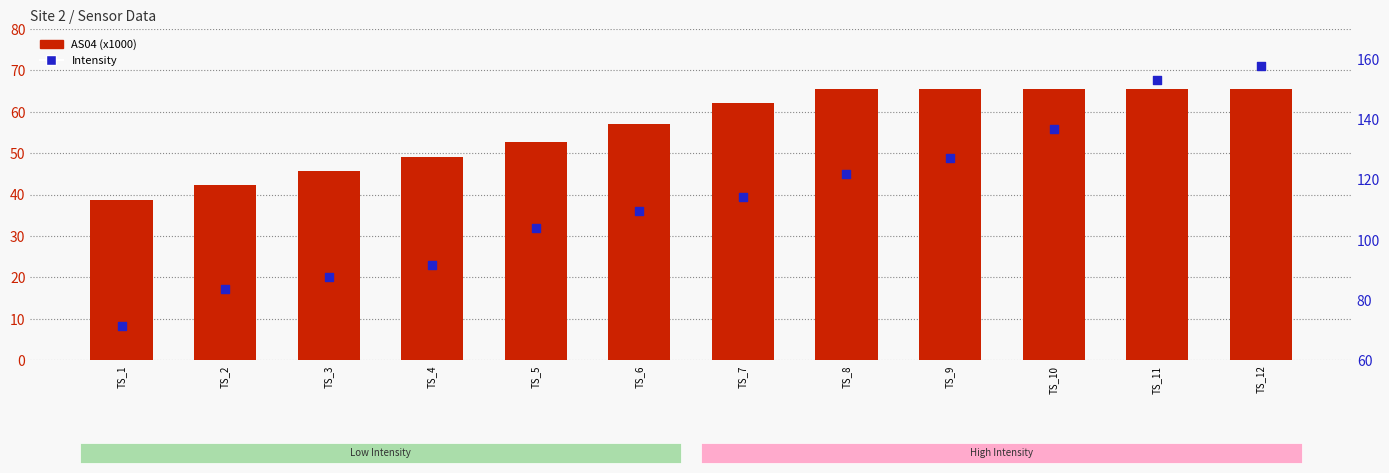

Which series contains the highest Y value?

Intensity